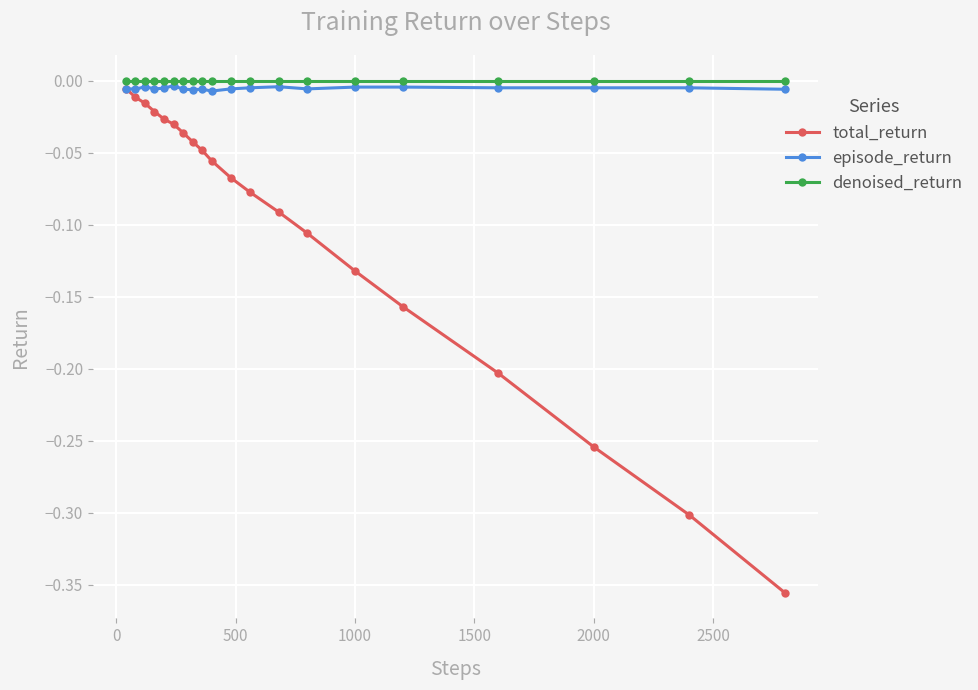

Which series has the widest spread of values?

total_return